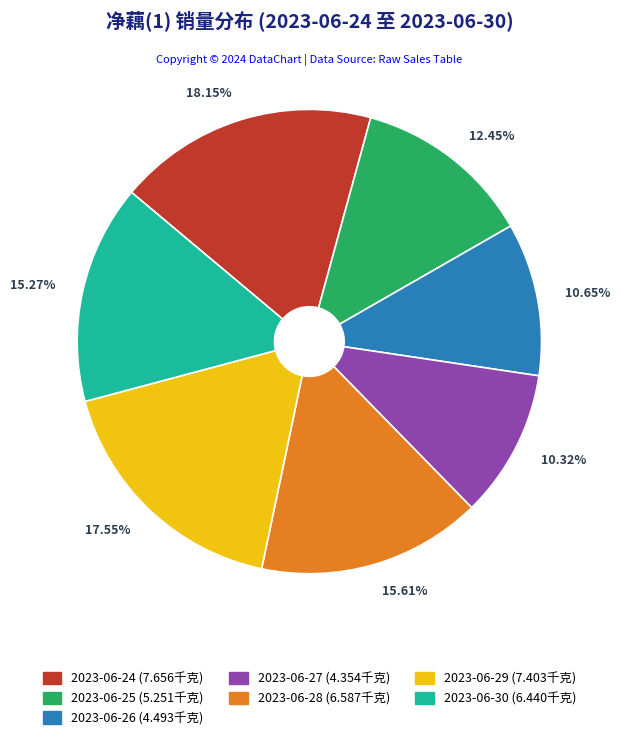

To the nearest percent, what is the average slice percentage?

14%